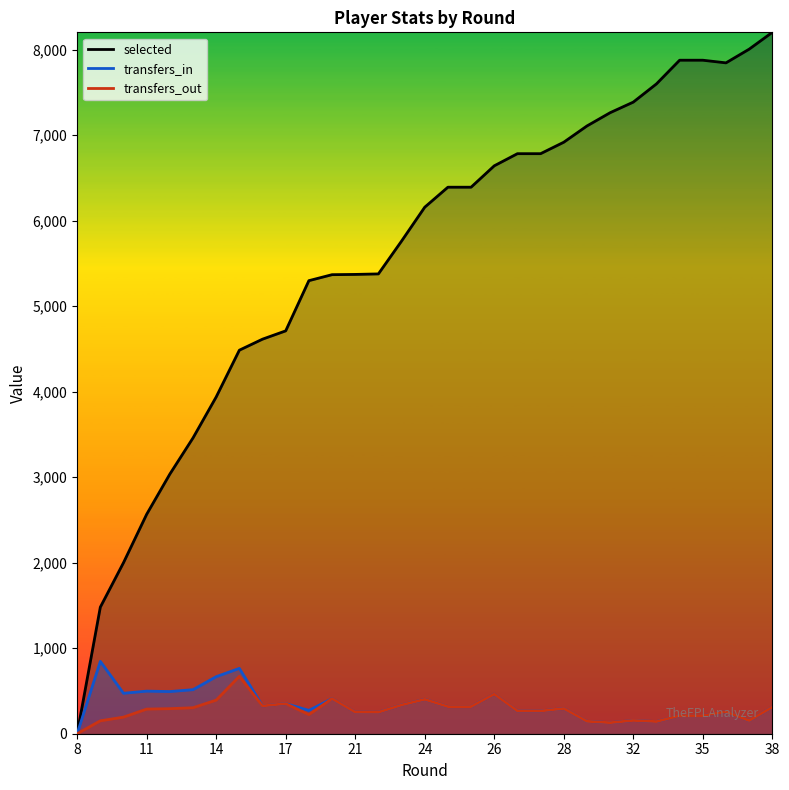

The value of selected at 23 is 4083. True or false?

False